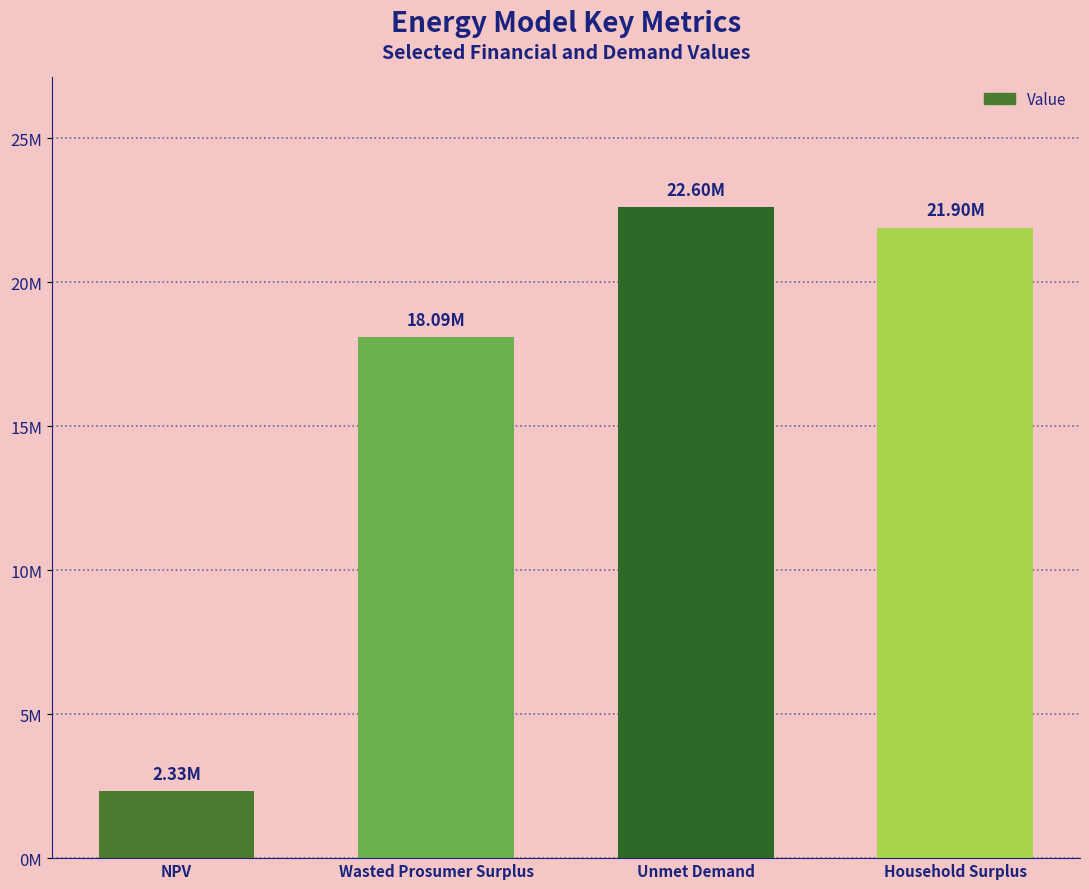

Reading left to right, list all the values displayed in this chart.

2328488.2	18093321.8	22598927.4	21900317.8